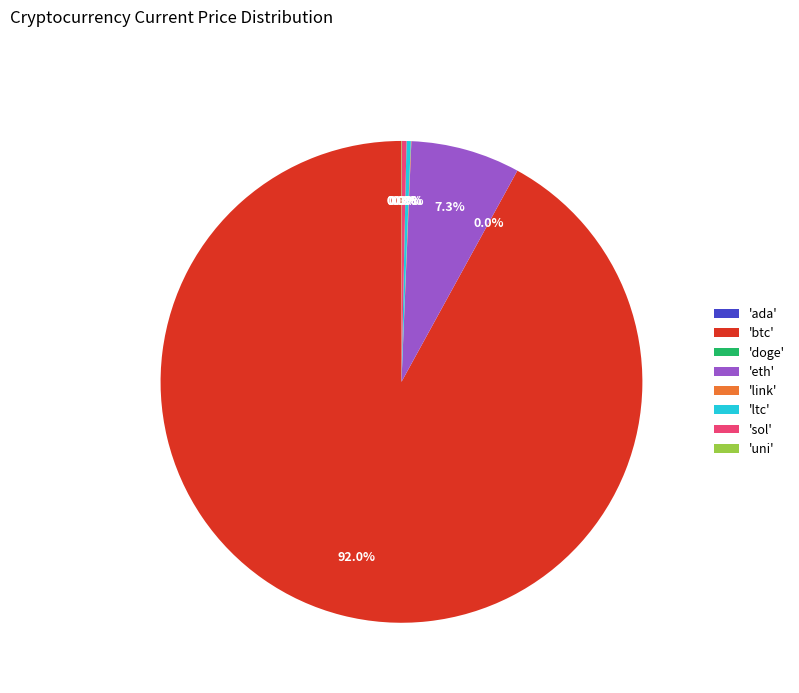

What is the largest slice in the pie chart?

'btc'